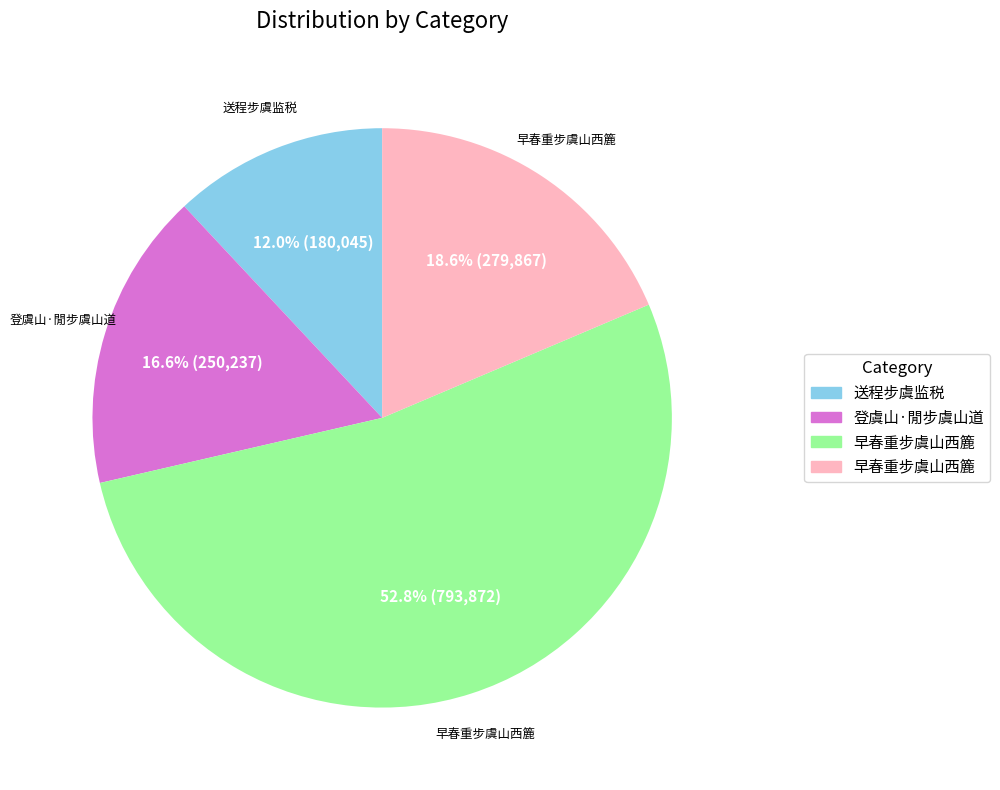

Is there any slice that represents more than half of the pie?

Yes